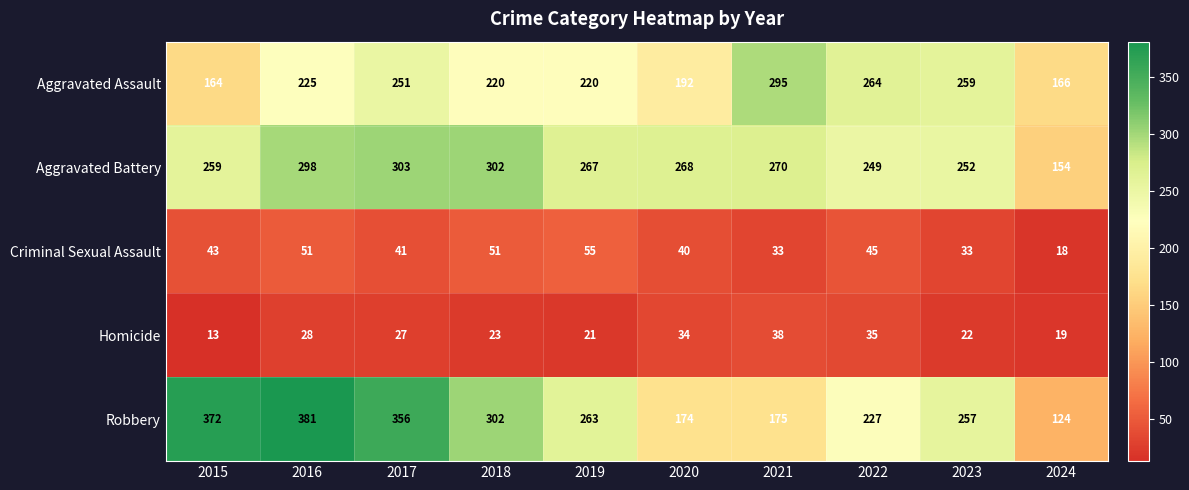

What is the lowest value of the Aggravated Battery series?

154